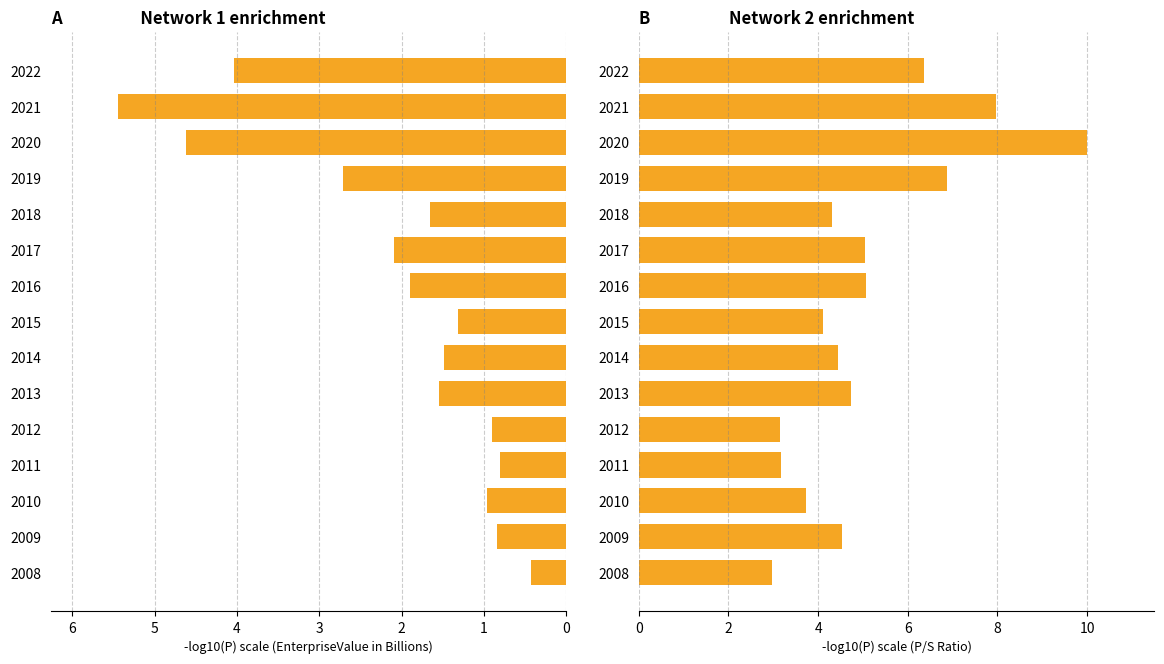

Between 2014 and 2017, which series saw the biggest shift?

priceToSalesRatio